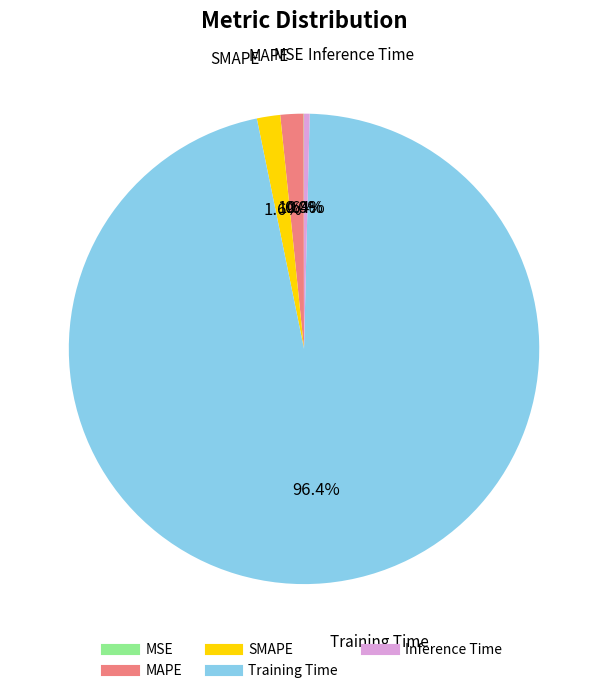

Is there a majority slice in this chart?

Yes